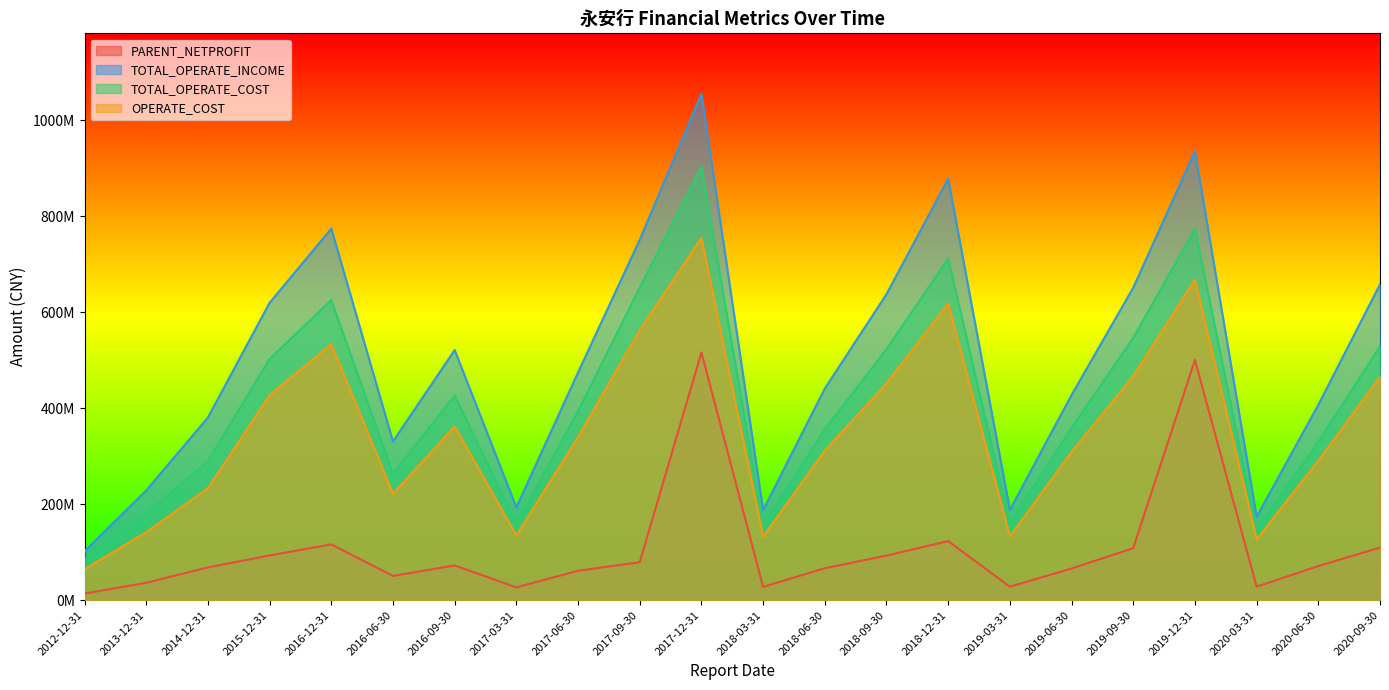

Does the chart display data point markers on the line(s)?

No